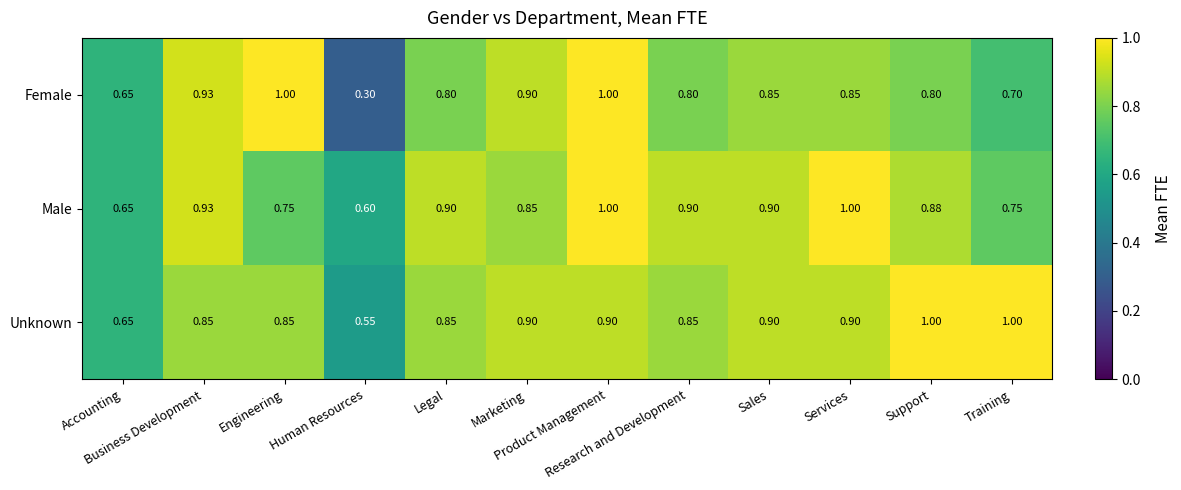

Which series has the largest total across all categories?

Unknown